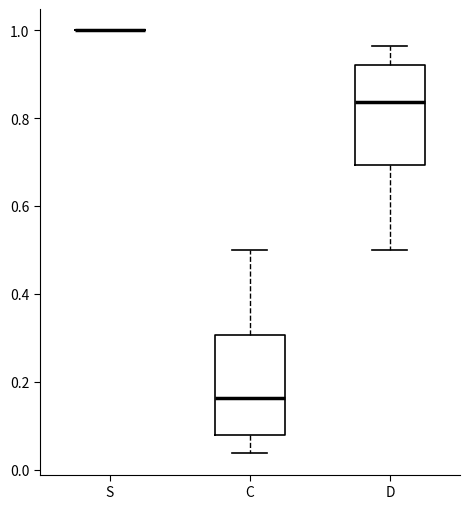

Reading left to right, read every box against the y-axis: the position of its median line, the range the box covers, and the ends of its whiskers. The values are not printed on the chart, so give them approximately, as read against the axis.

S: box collapsed to a line at 1.00, whiskers 1.00 to 1.00
C: median 0.16, box 0.08 to 0.30, whiskers 0.04 to 0.50
D: median 0.84, box 0.70 to 0.92, whiskers 0.50 to 0.96